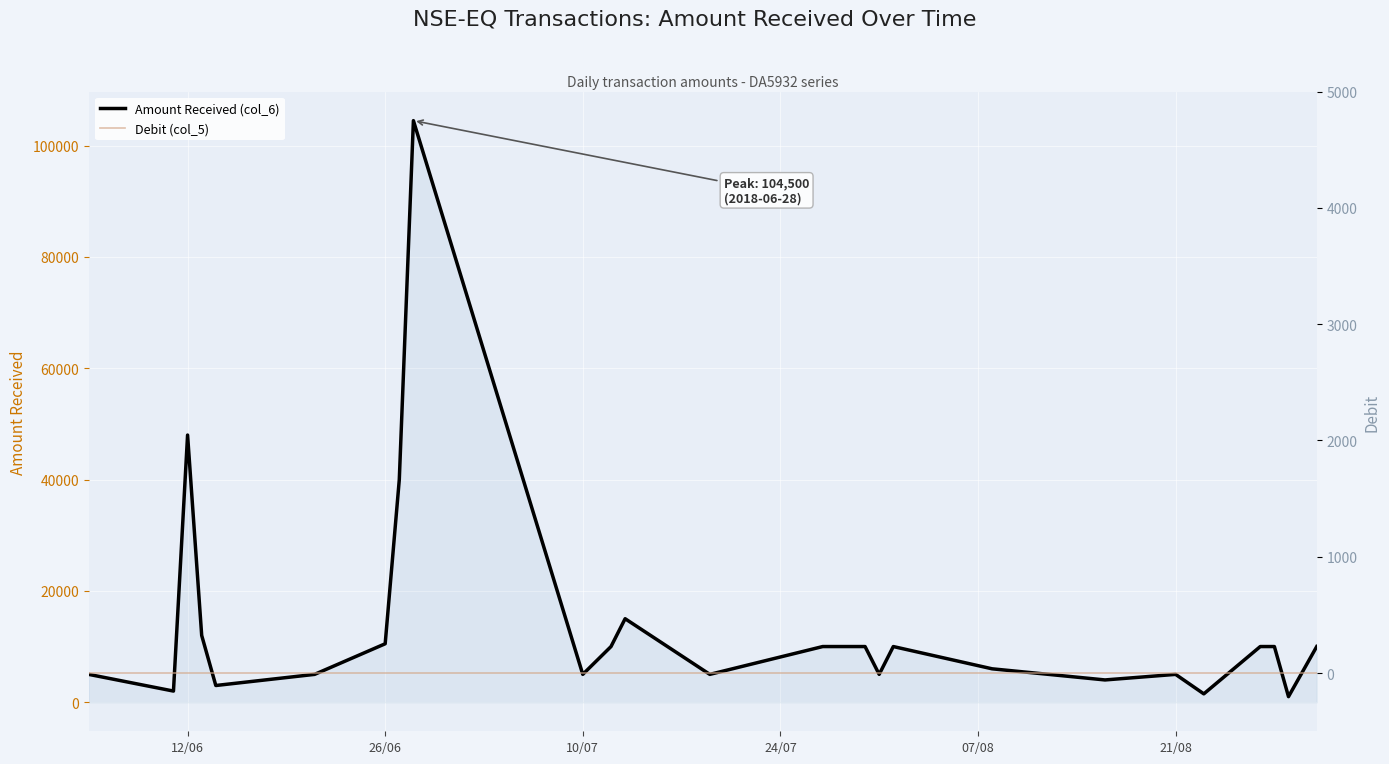

True or false: Debit (col_5) has more than 1 interior local peaks.

False